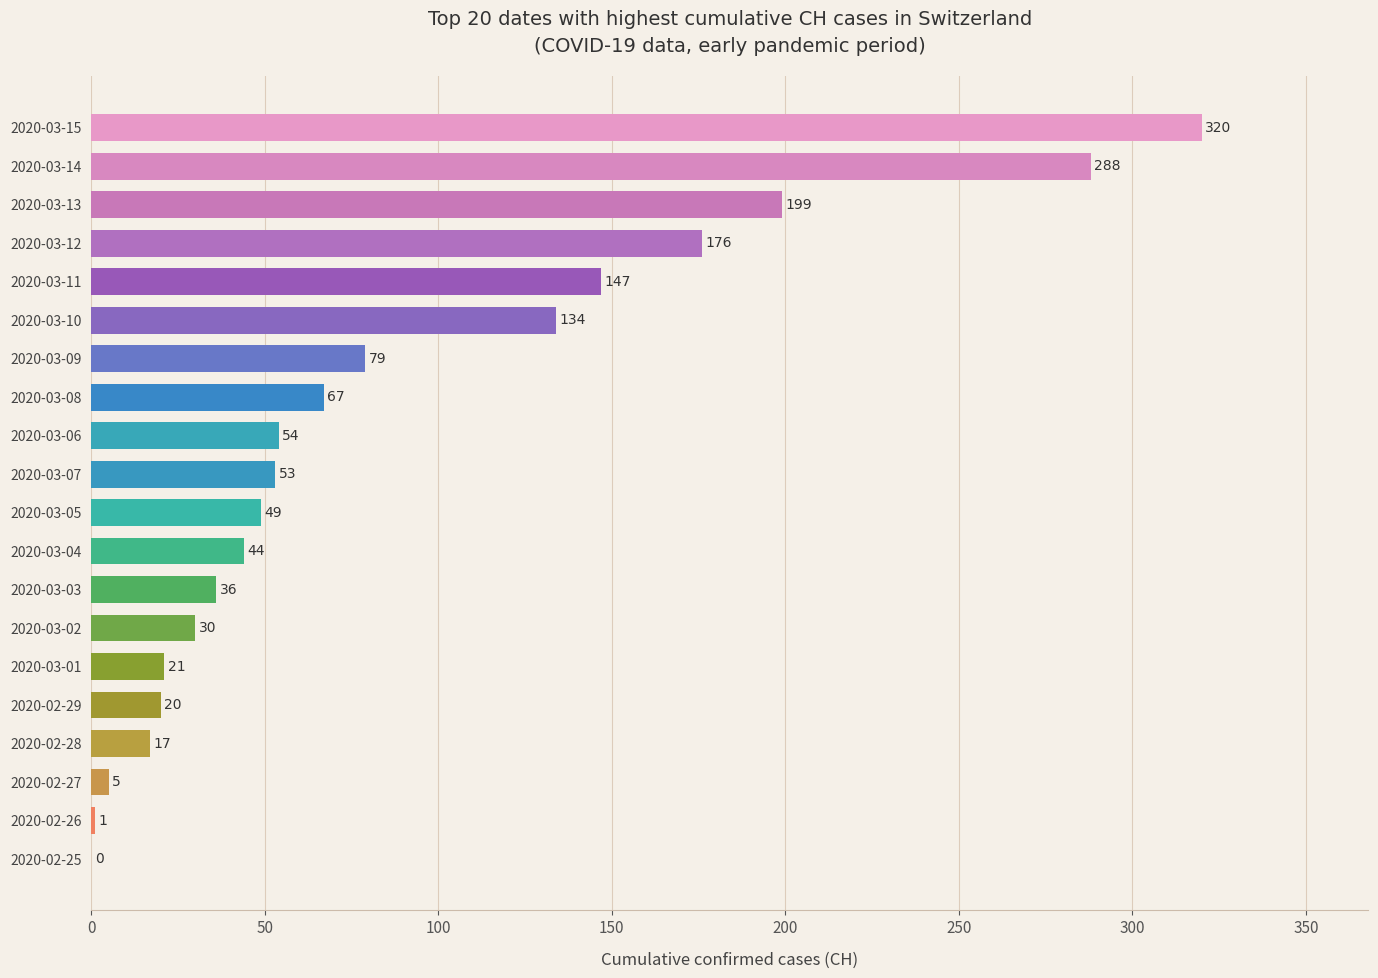

What is the average value?

87